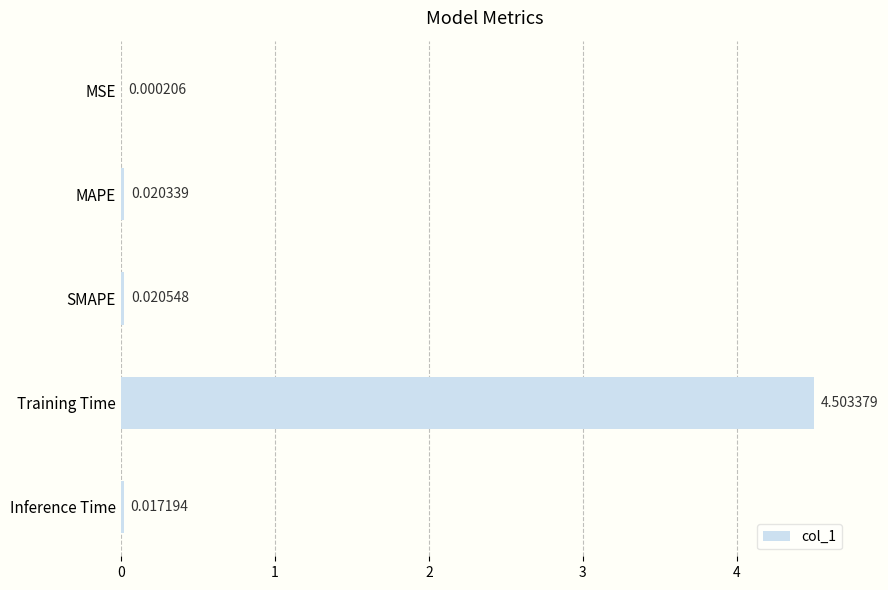

Are the bars horizontal?

Yes